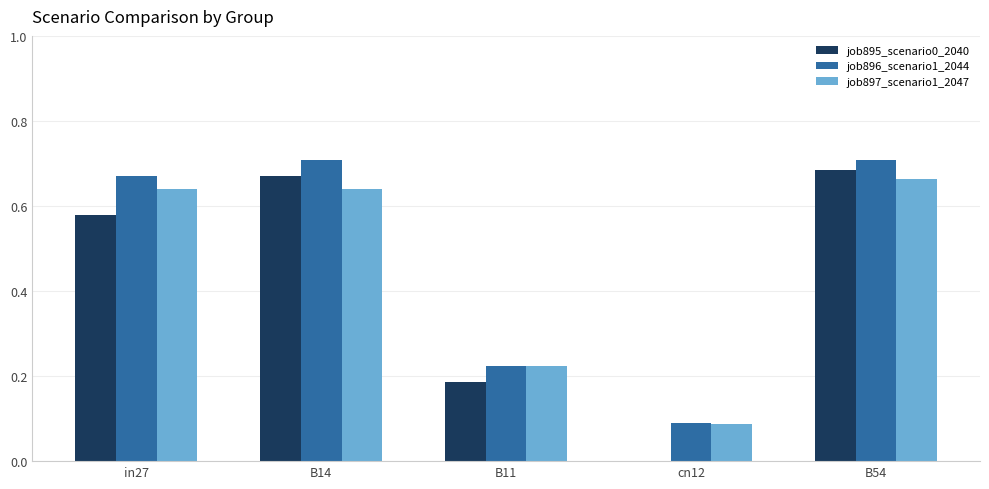

True or false: job895_scenario0_2040 has a value of 0.7 at B54.

True